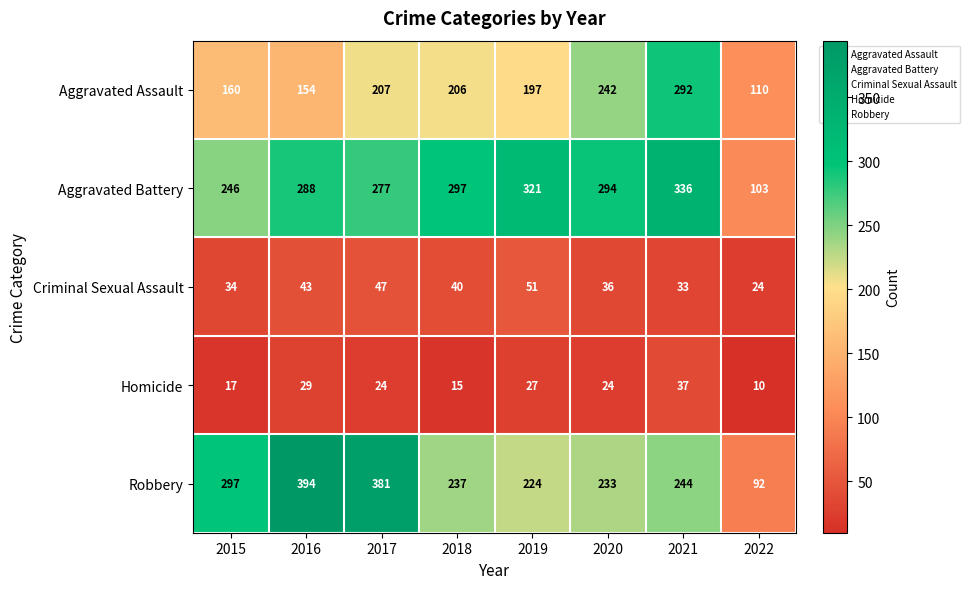

True or false: Criminal Sexual Assault has a value of 51 at 2019.

True